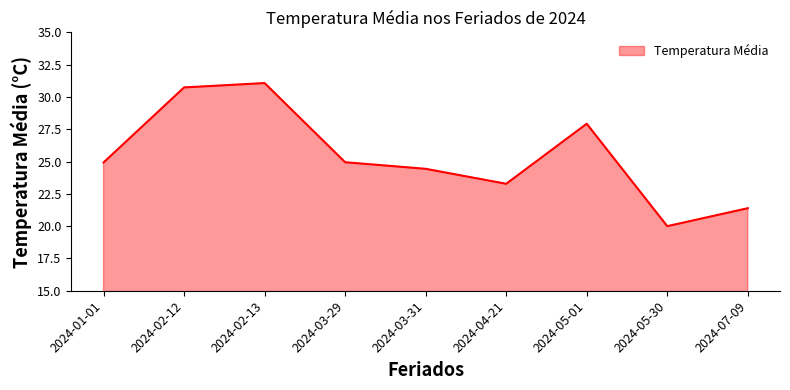

Rank the categories by value from highest to lowest.

2024-02-13, 2024-02-12, 2024-05-01, 2024-03-29, 2024-01-01, 2024-03-31, 2024-04-21, 2024-07-09, 2024-05-30